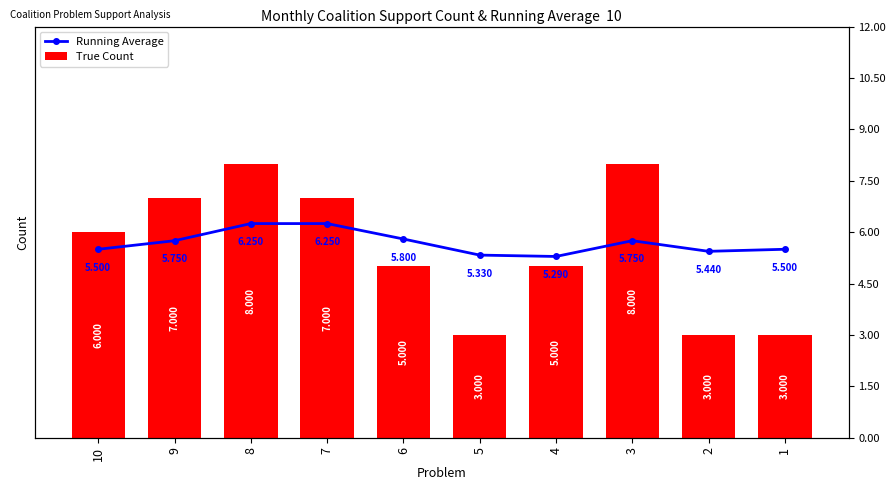

Count the Running Average values in the range 5 to 6.

8